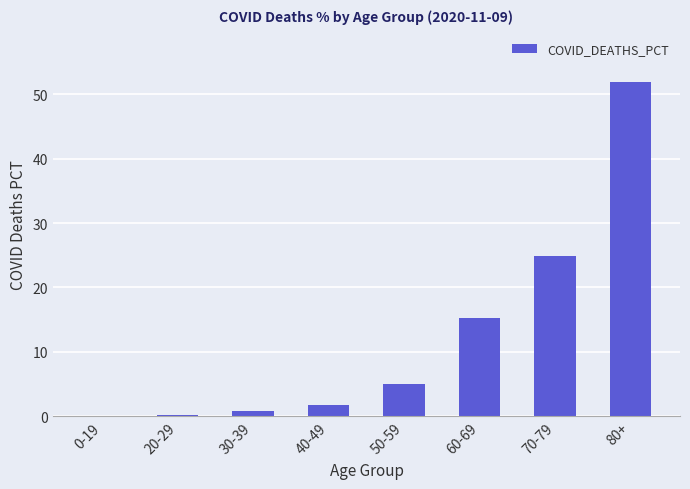

What is the change in value from 50-59 to 60-69?

+10.3